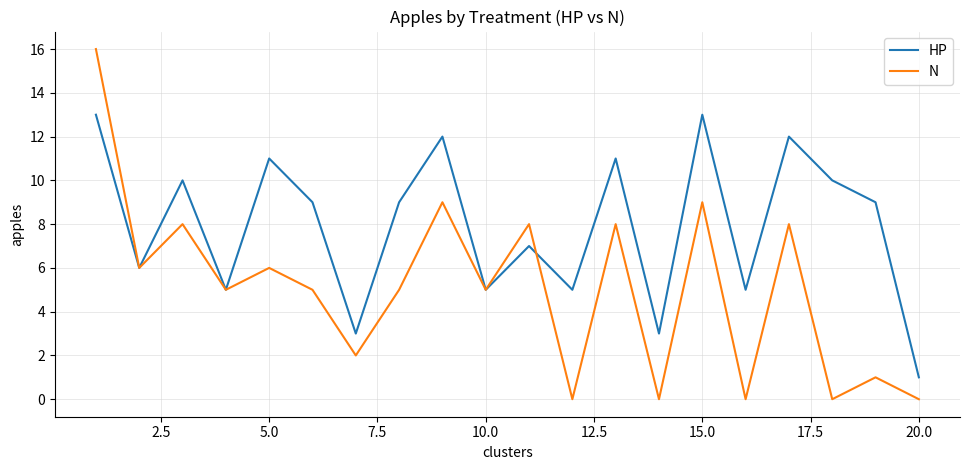

In N, how many points are lower than both neighbors (excluding endpoints)?

8